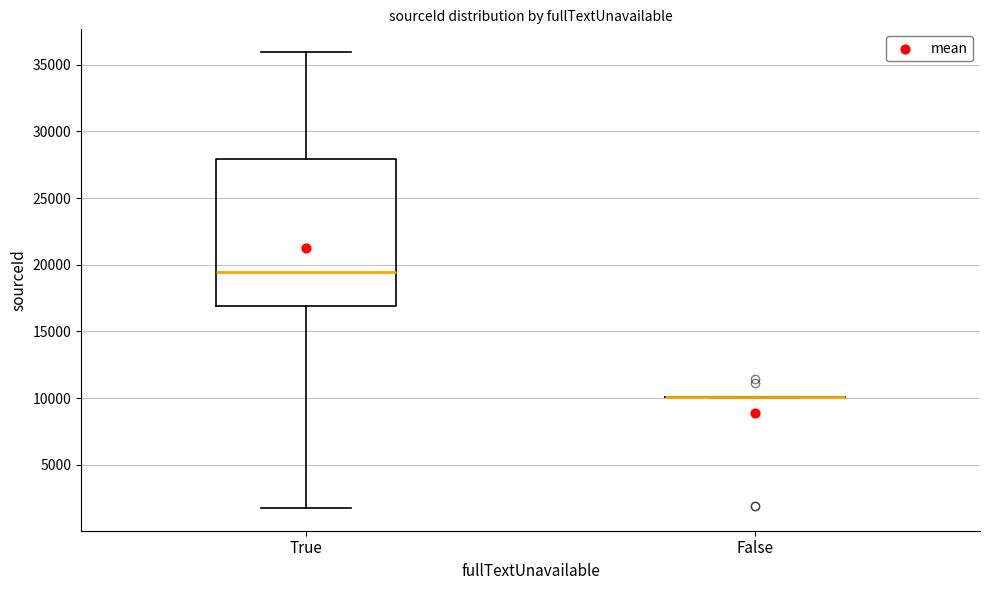

Which box is the tallest, from its lower edge to its upper edge?

True